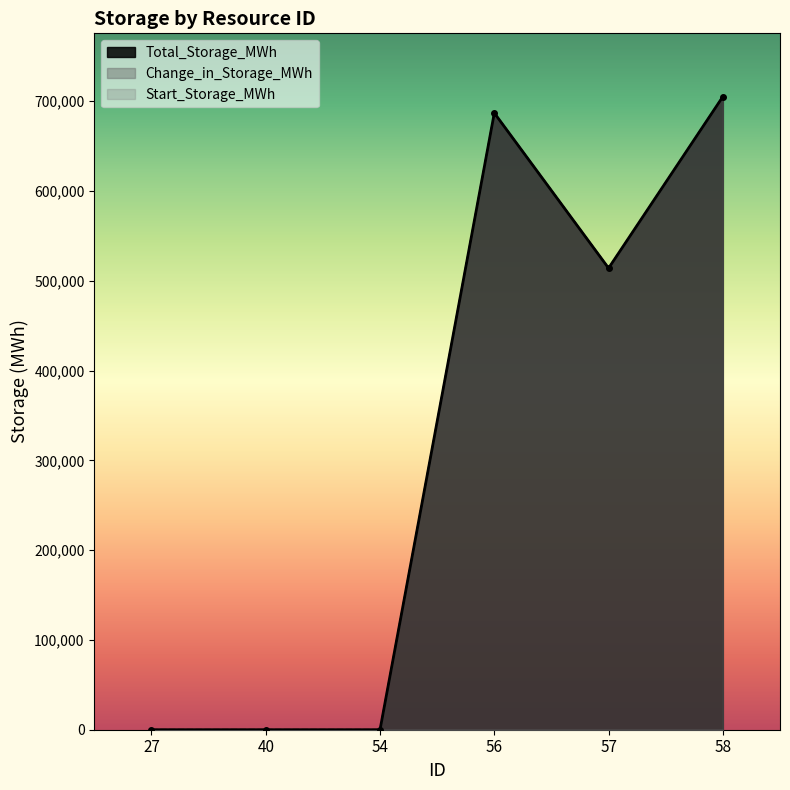

Reading right to left, list all the values displayed in this chart.

Total_Storage_MWh: 705185.1	514112.1	686963.6	0.0	0.0	0.0
Change_in_Storage_MWh: 705185.1	514112.1	686963.6	0.0	0.0	0.0